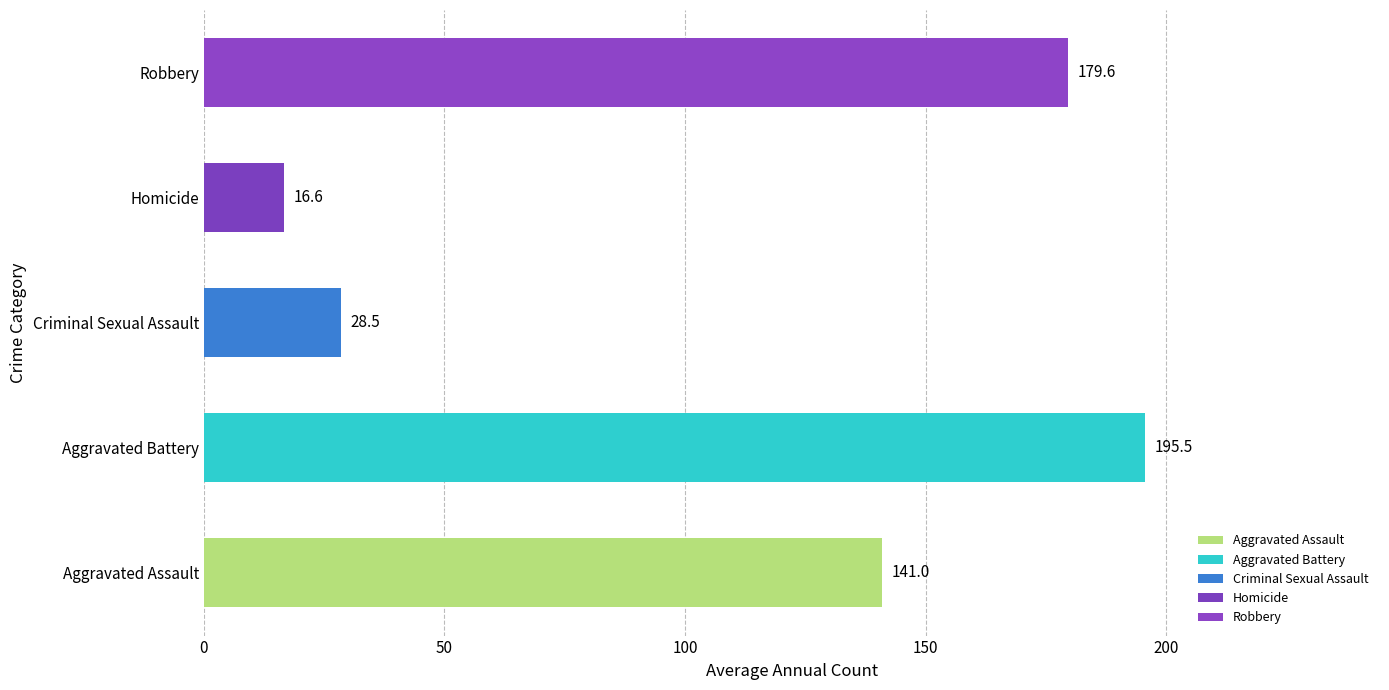

Rank the categories by value from highest to lowest.

Aggravated Battery, Robbery, Aggravated Assault, Criminal Sexual Assault, Homicide